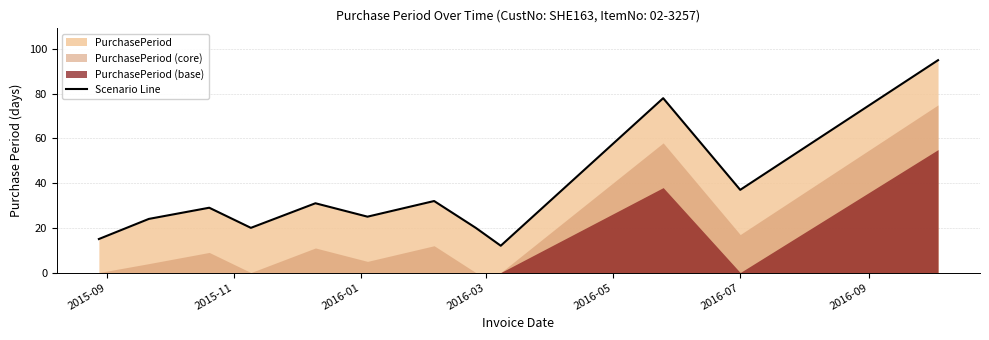

What is the difference between the second highest and minimum values?

66